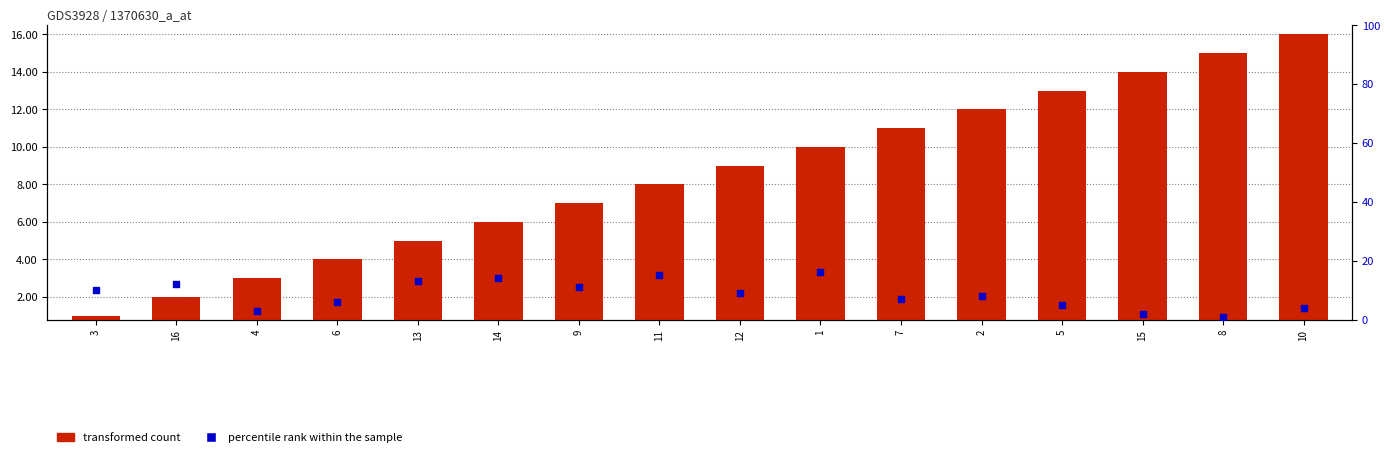

At how many categories does at least one series exceed 14?

4